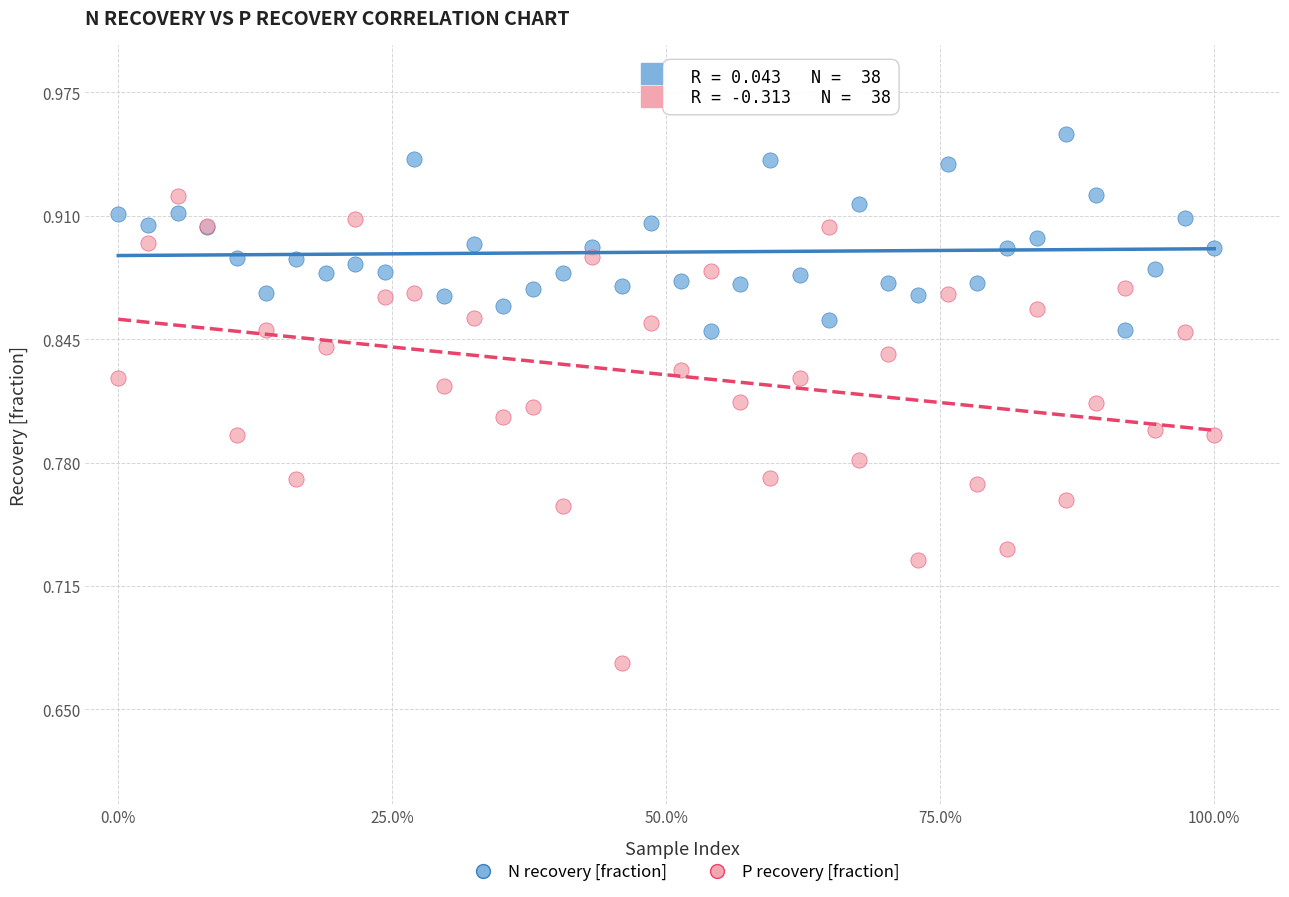

Which series reaches the minimum Y coordinate?

P recovery [fraction]